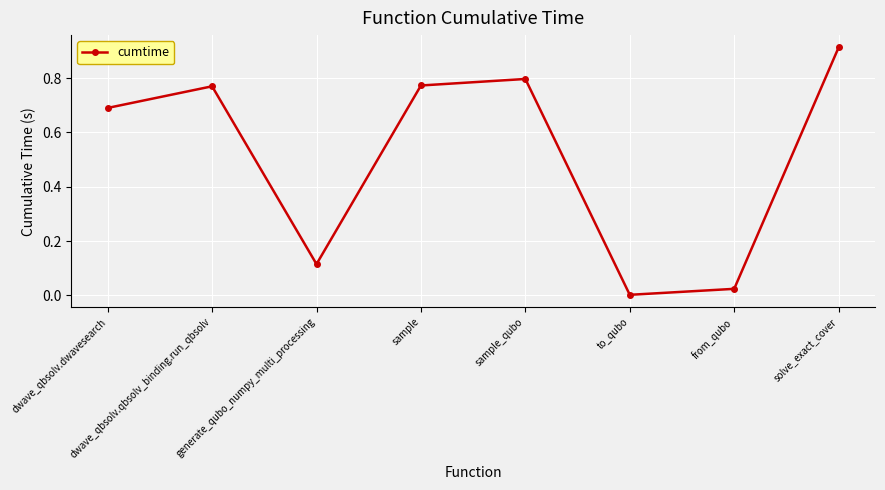

At which category does the chart reach its peak across all series?

solve_exact_cover